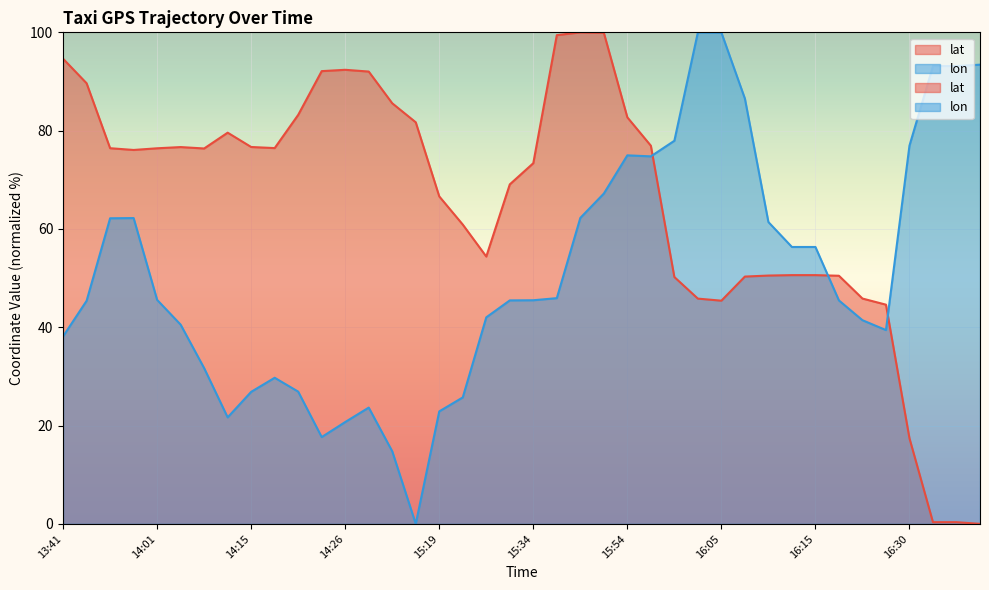

What is the difference between the maximum and minimum values in the lat series?

100.0